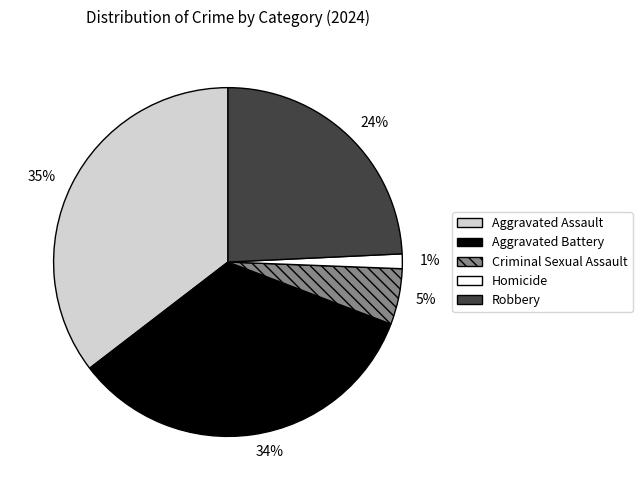

What percentage is the Homicide slice, to the nearest percent?

1%